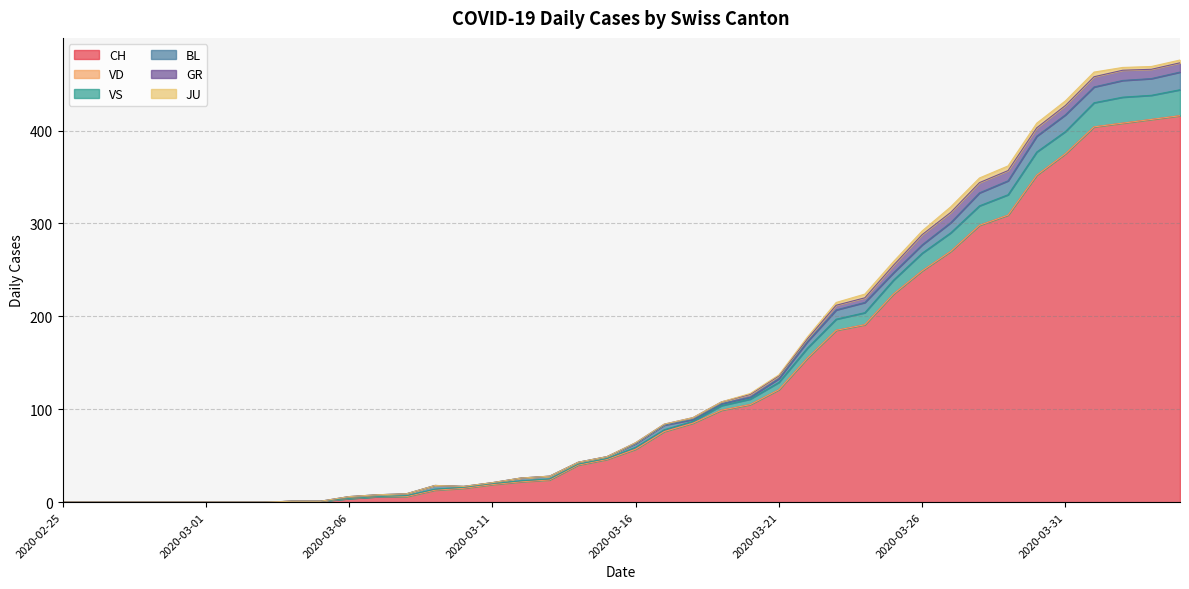

What is the value of the GR point at the 29th from the left?

5